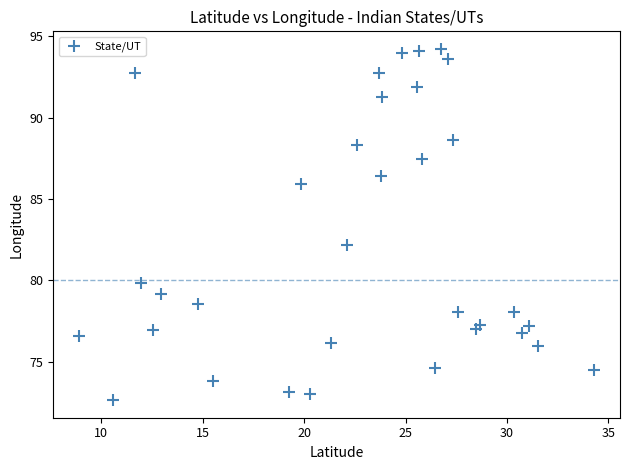

What Y value in the scatter plot is closest to 83?

82.2